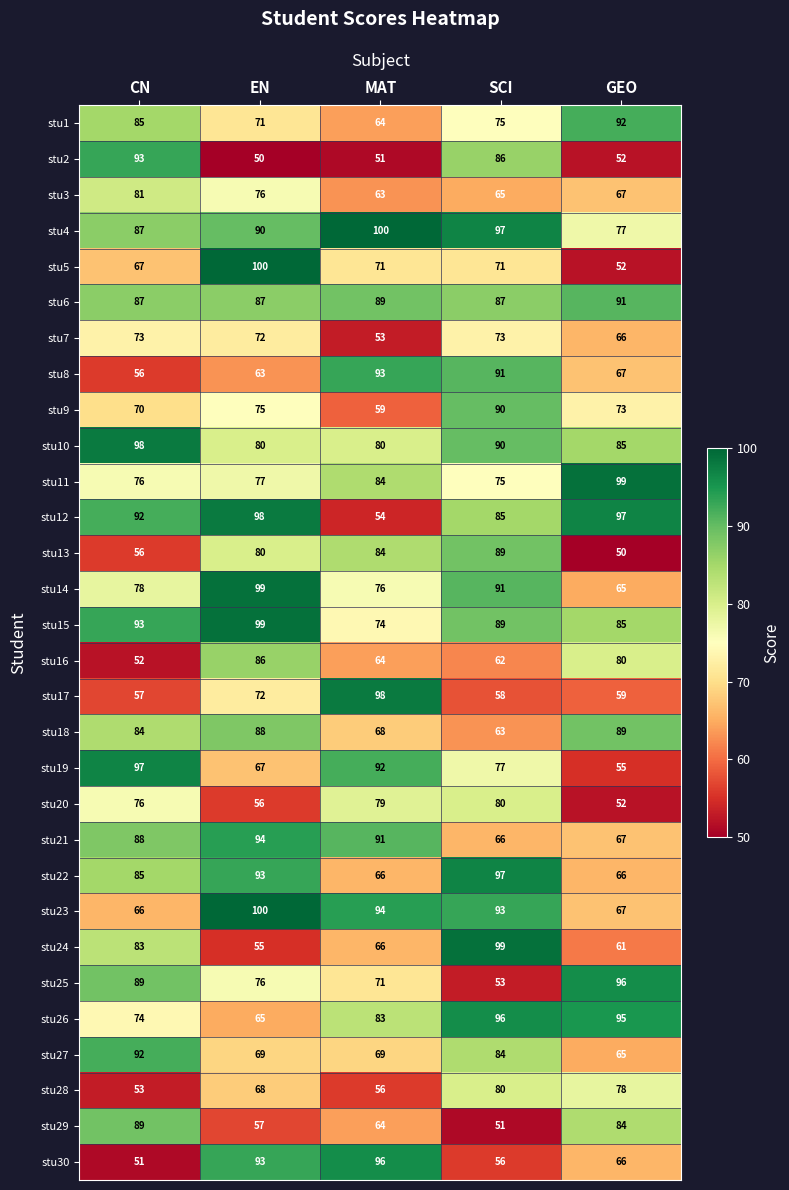

True or false: stu3 has a value of 44 at SCI.

False